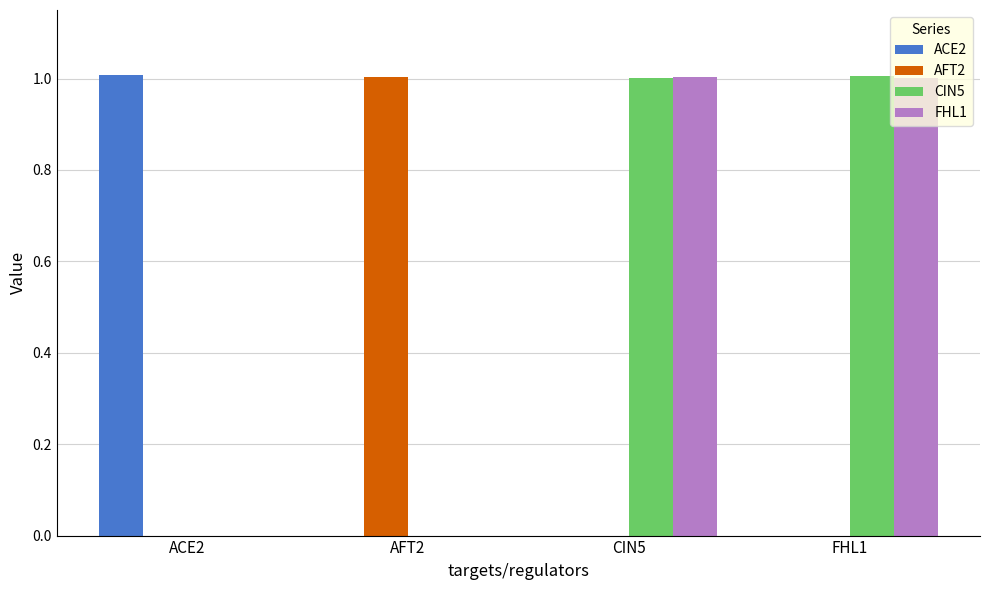

What is the average value of the ACE2 series?

0.3